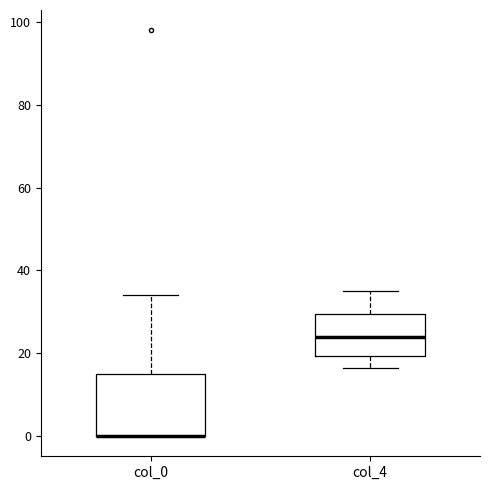

Where does the median line of the box for col_4 sit on the y-axis? The values are not printed on the chart, so give them approximately, as read against the axis.

24